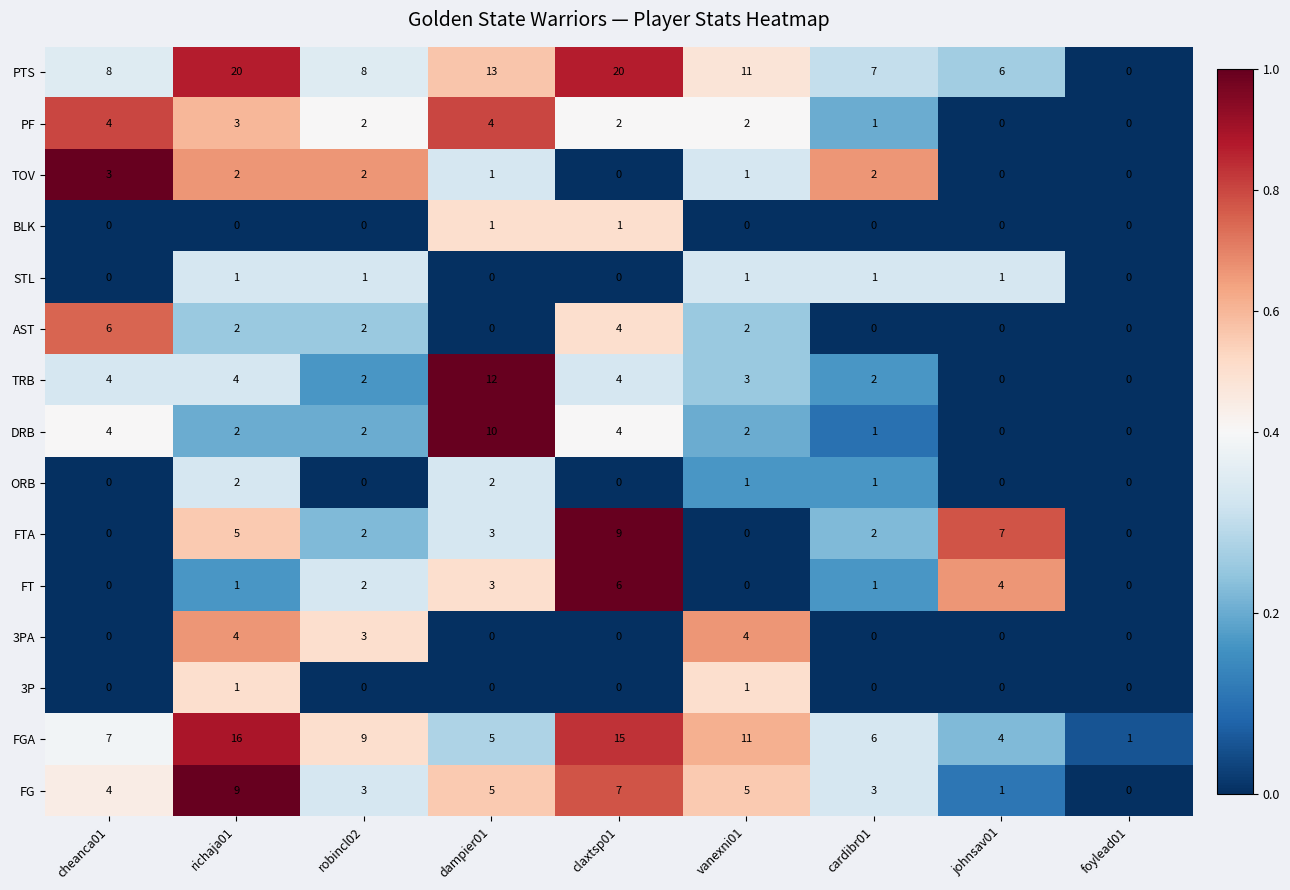

At which label does TRB reach its peak?

dampier01